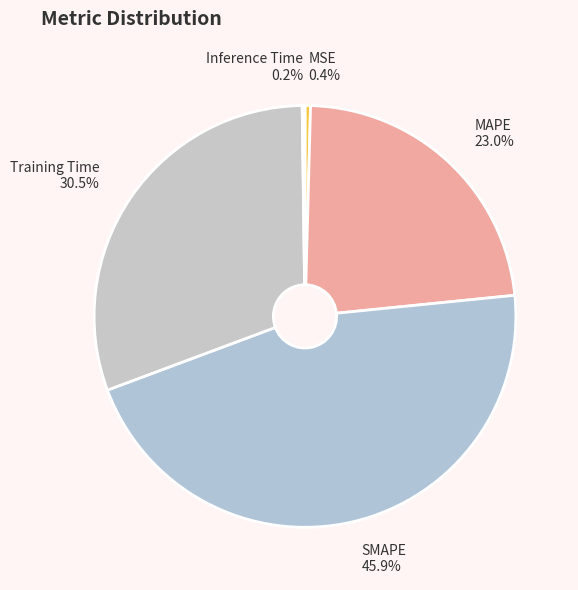

Combined, what portion of the pie is Training Time and SMAPE?

76.4%